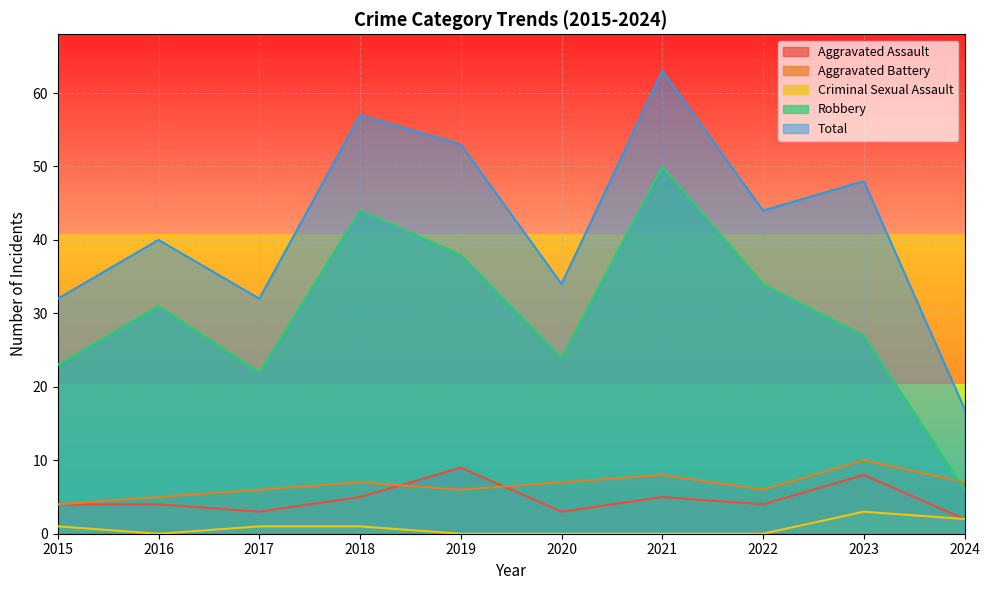

What are all the series names shown in the legend?

Aggravated Assault, Aggravated Battery, Criminal Sexual Assault, Robbery, Total